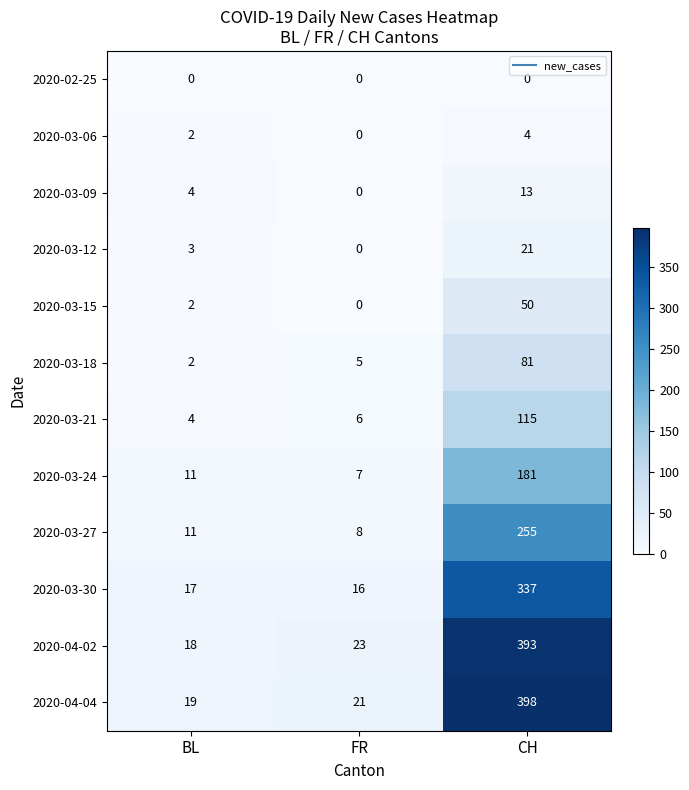

At which category is the sum across all series the highest?

CH